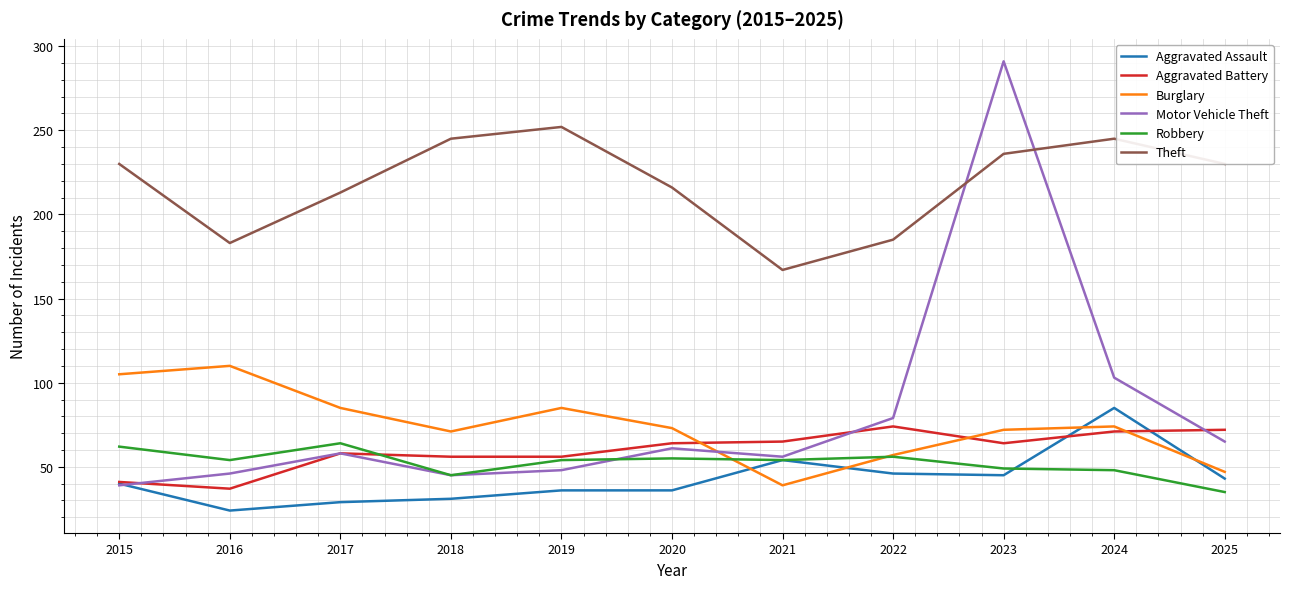

How many series are shown in this chart?

6